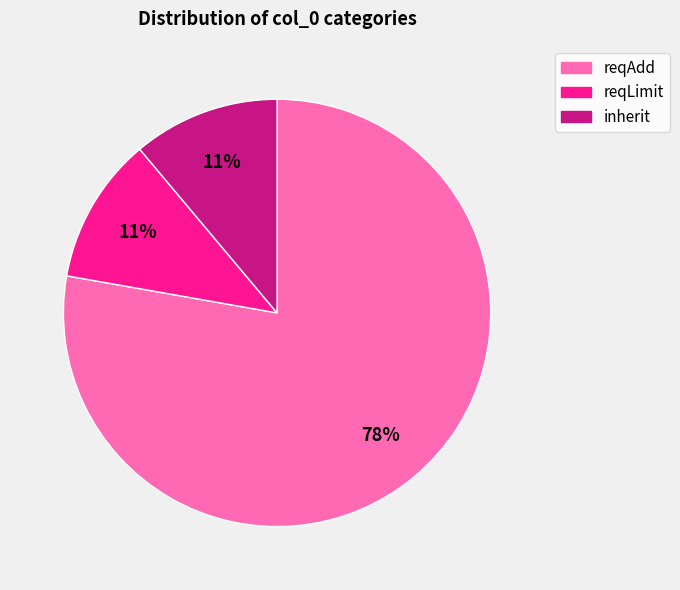

Does any single category account for the majority?

Yes